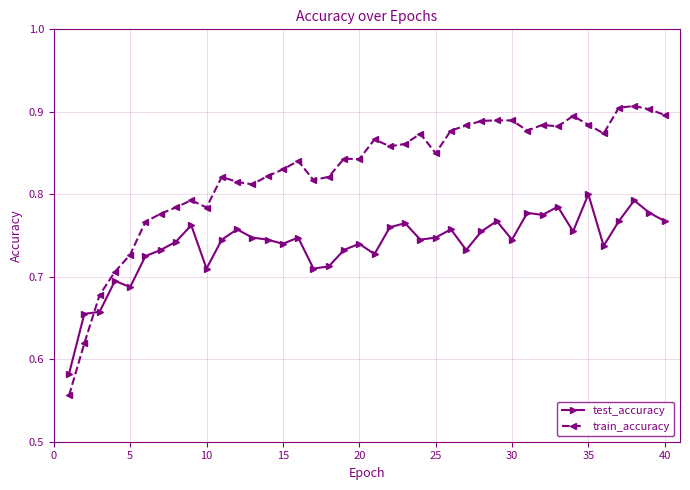

How many intersections are there between train_accuracy and test_accuracy?

1